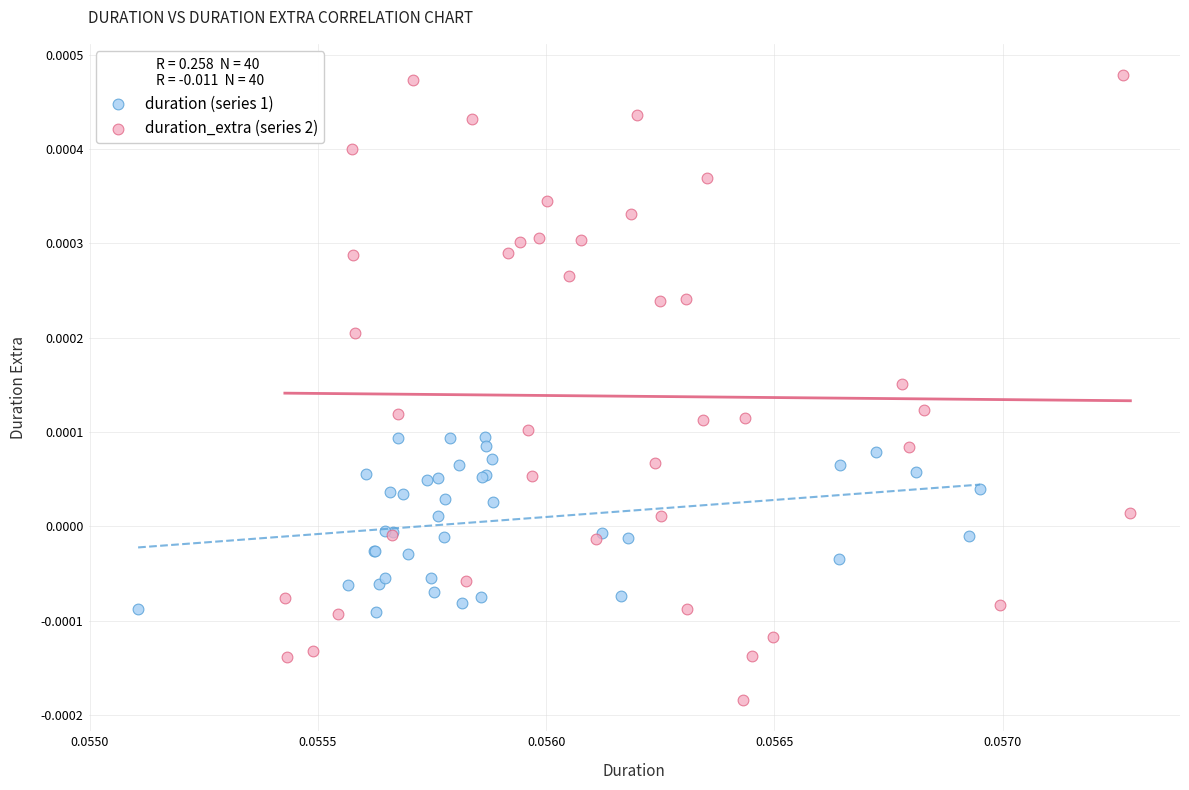

Which series contains the lowest Y value?

duration_extra (series 2)